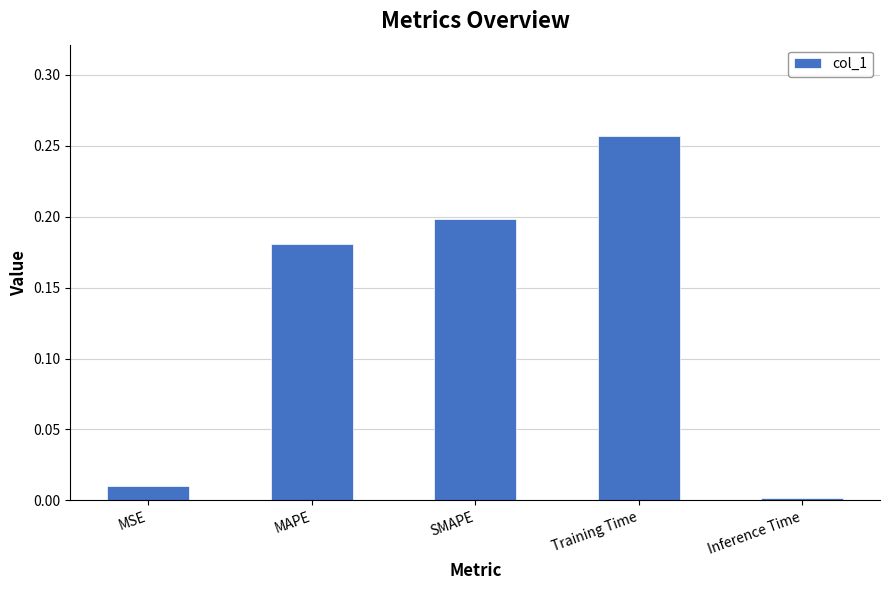

Which has a higher value, MSE or SMAPE?

SMAPE